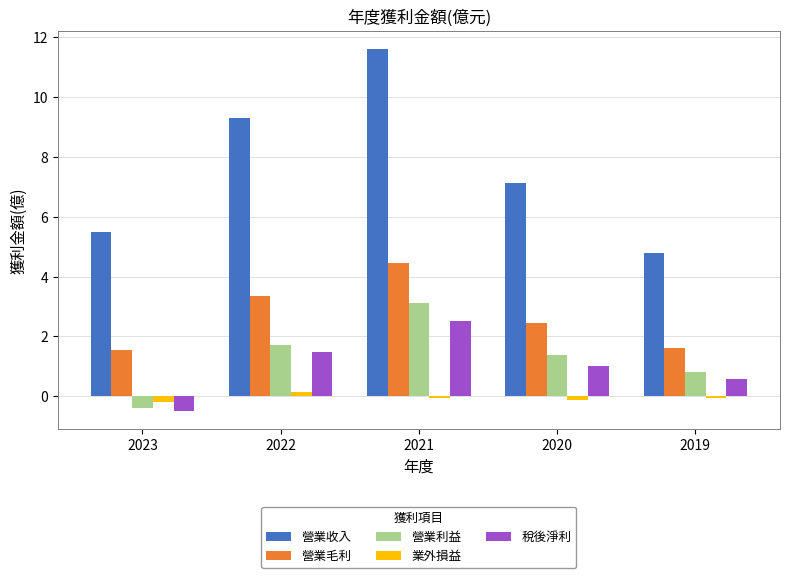

What is the sum of the 營業收入 values at 2019 and 2021?

16.4